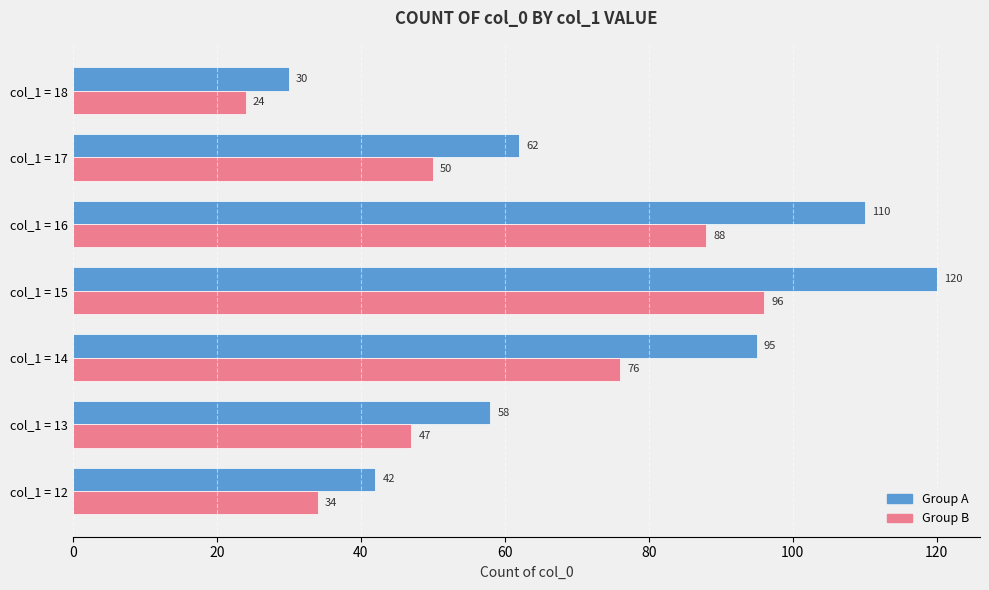

What is the spread (max minus min) of values at col_1 = 15?

24